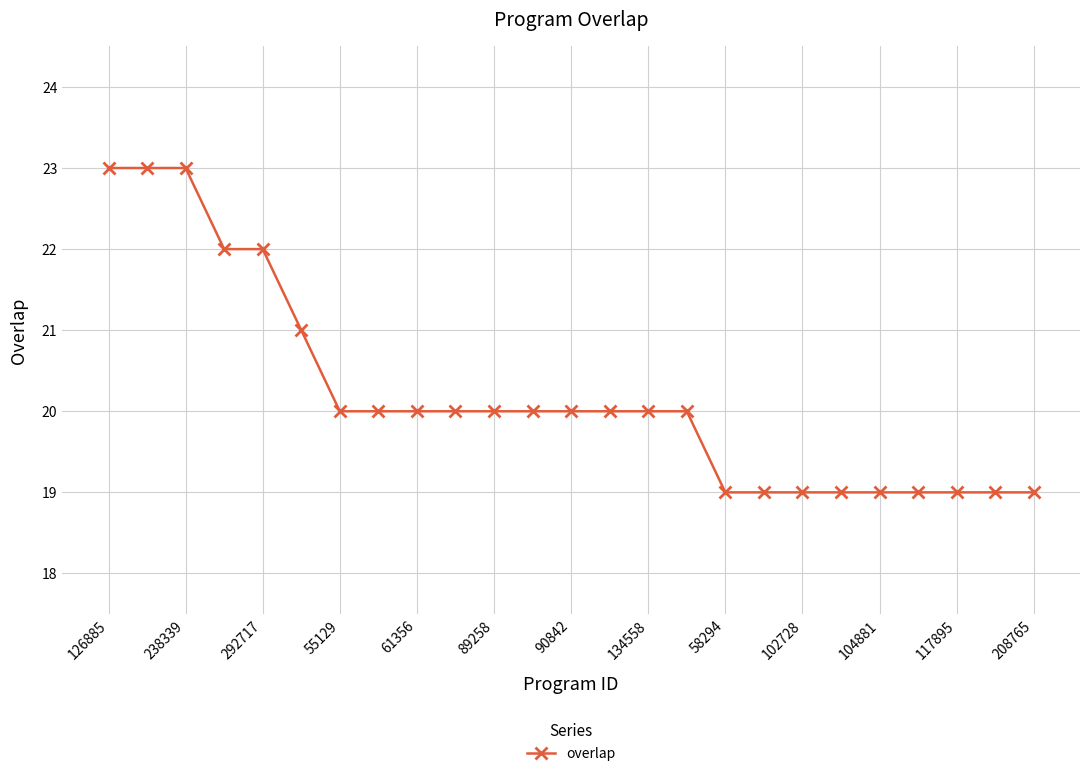

What is the minimum value shown in the chart?

19